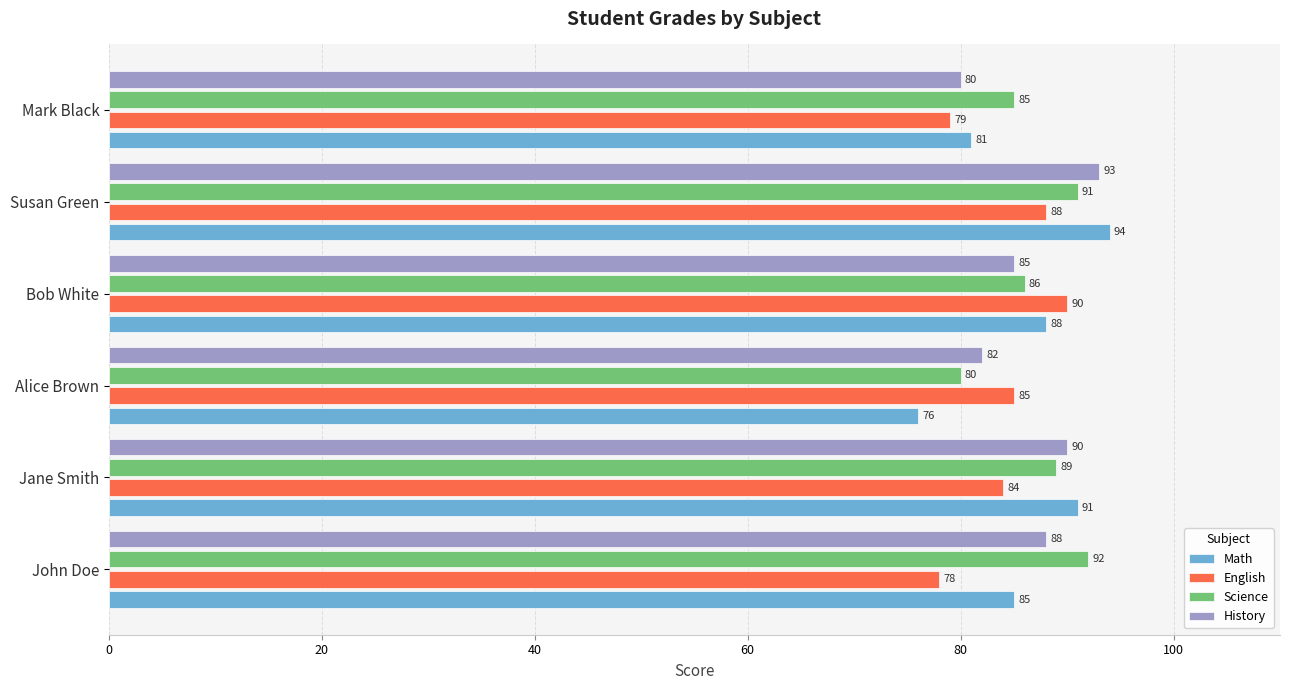

At how many categories does at least one series exceed 80?

6